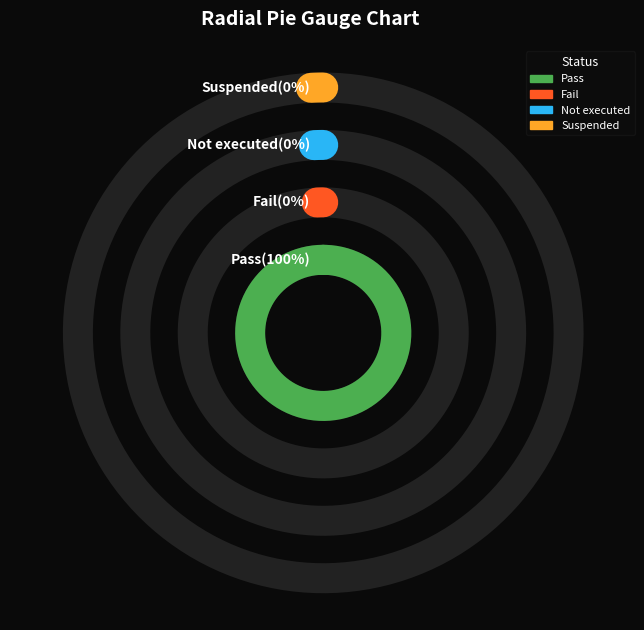

Does Suspended account for over 50% of the chart?

No